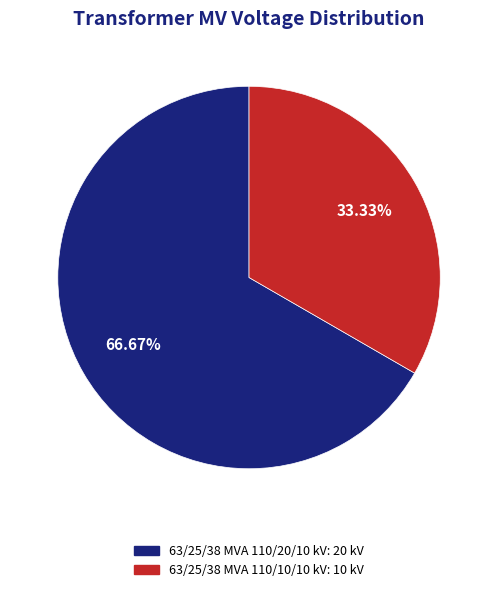

How many slices are in this pie chart?

2